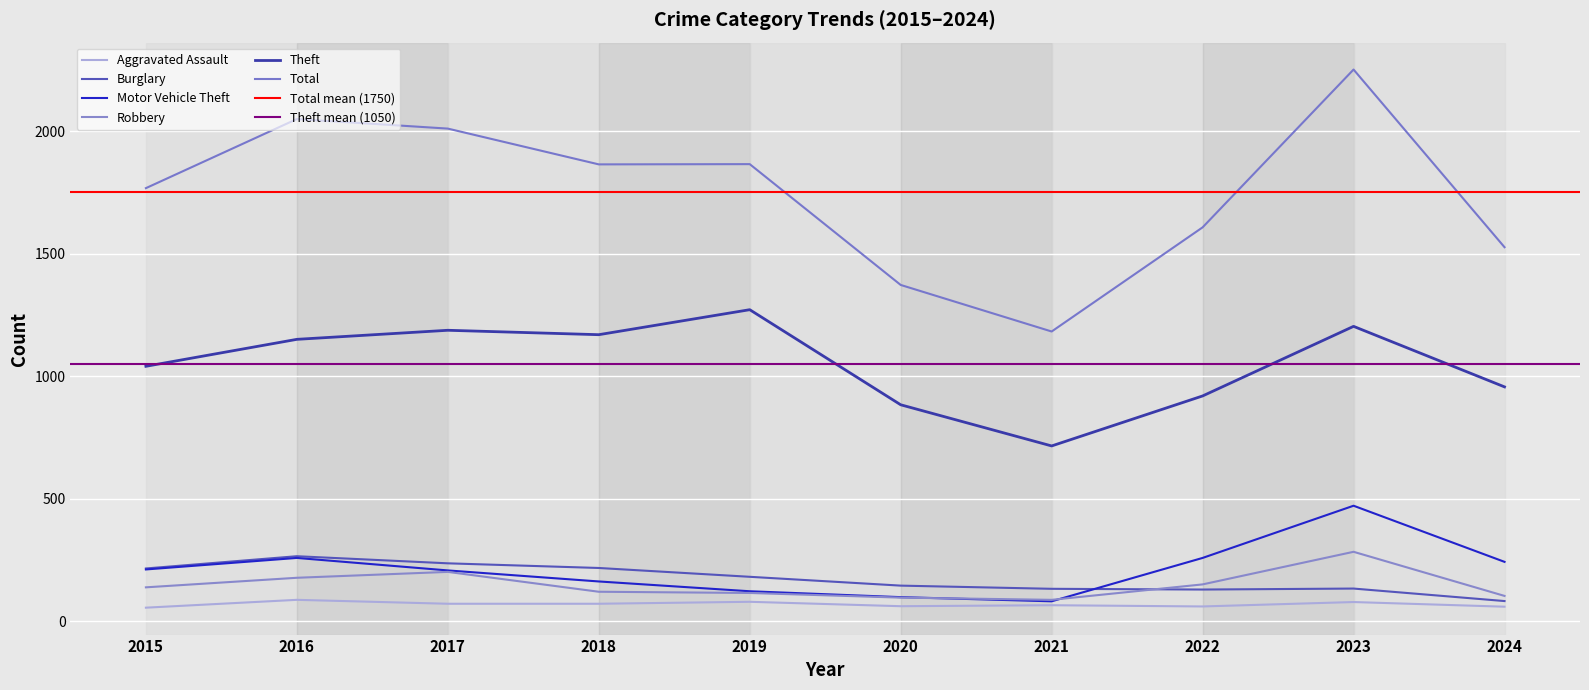

How many series are shown in this chart?

6